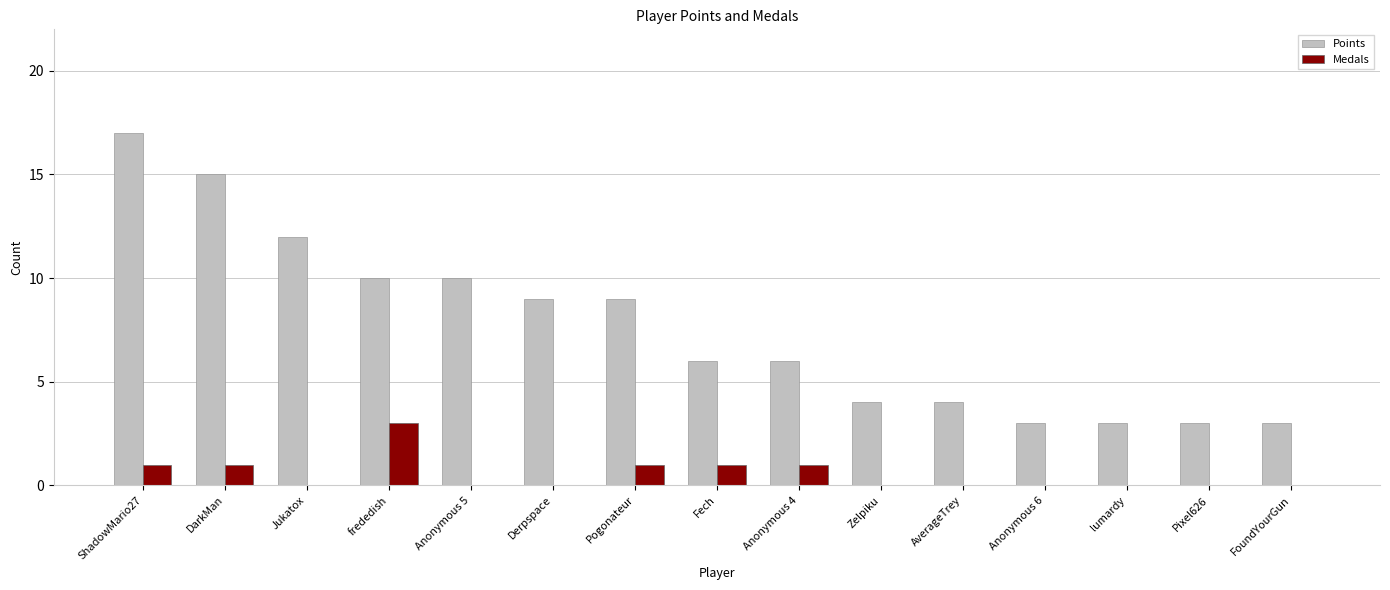

How many data points does each series have?

15